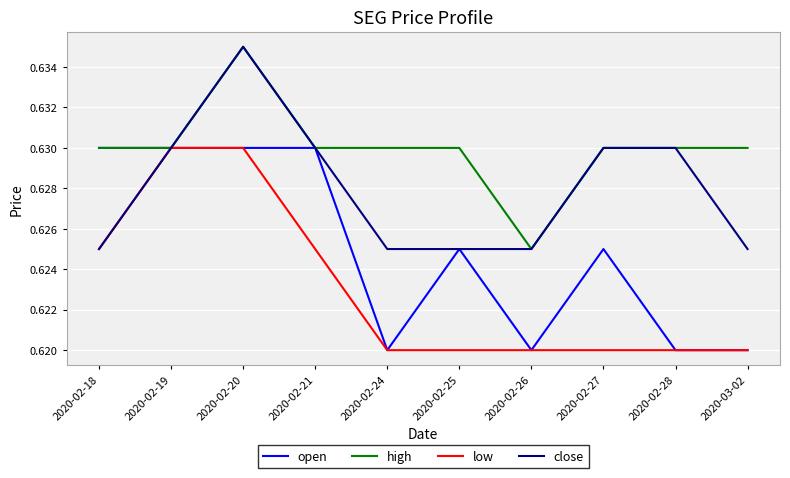

What position from the left is 2020-02-26?

7